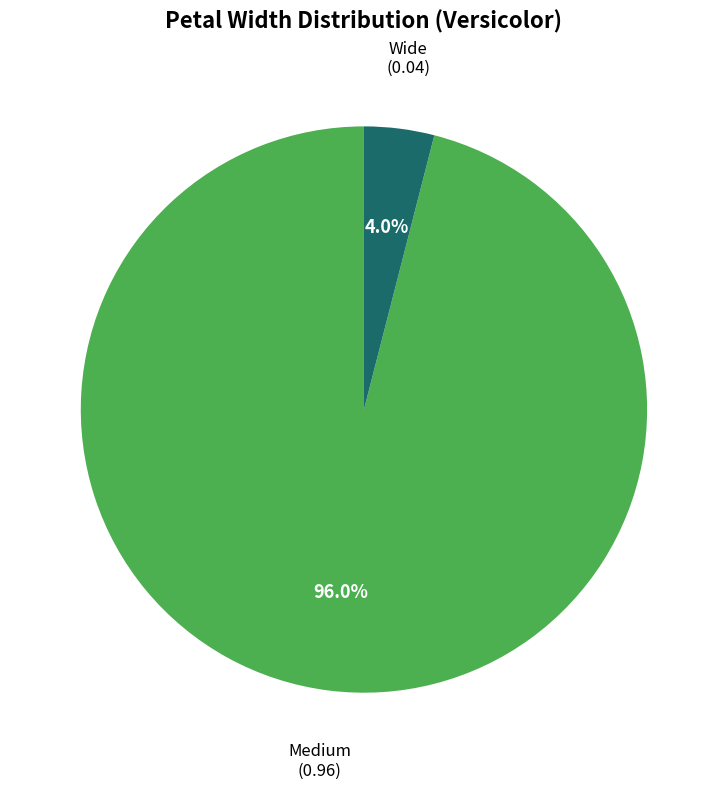

Is there any slice that represents more than half of the pie?

Yes